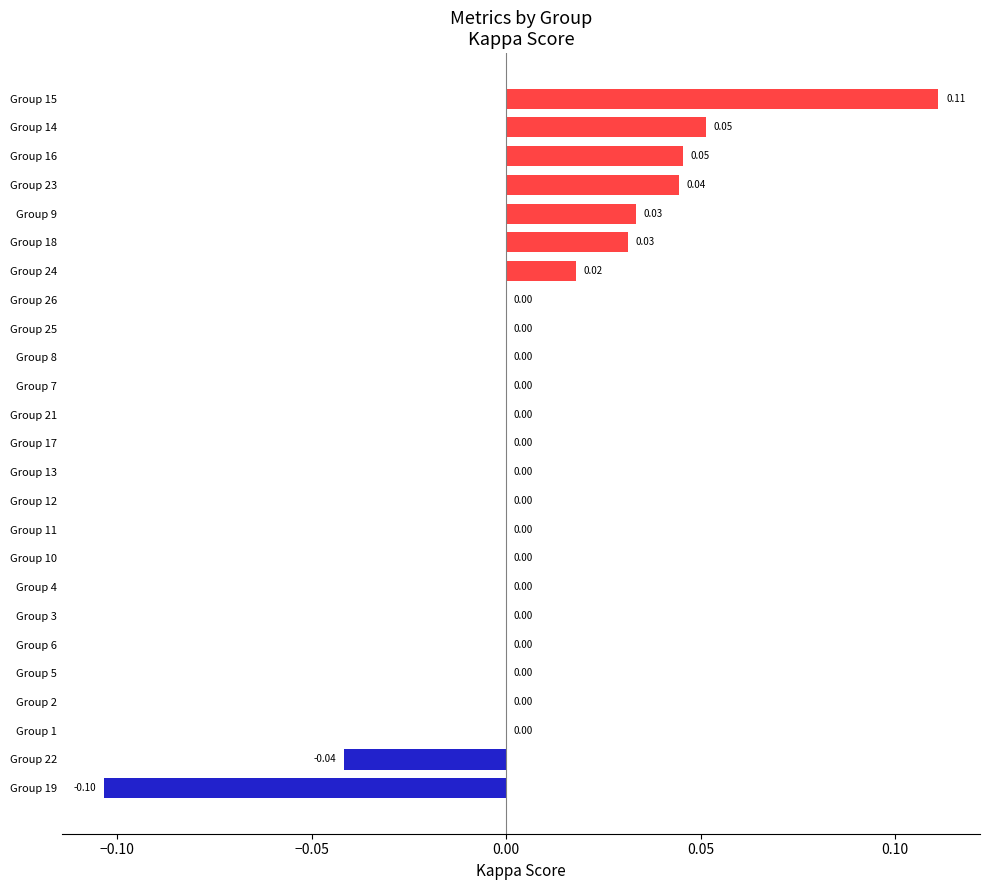

What is the change in value from Group 2 to Group 14?

+0.1